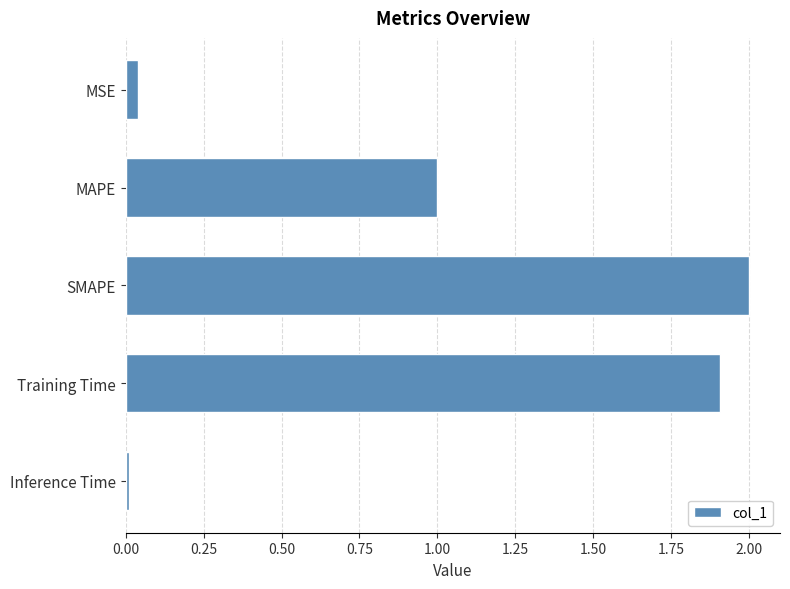

What is the label of the 5th bar from the bottom?

MSE